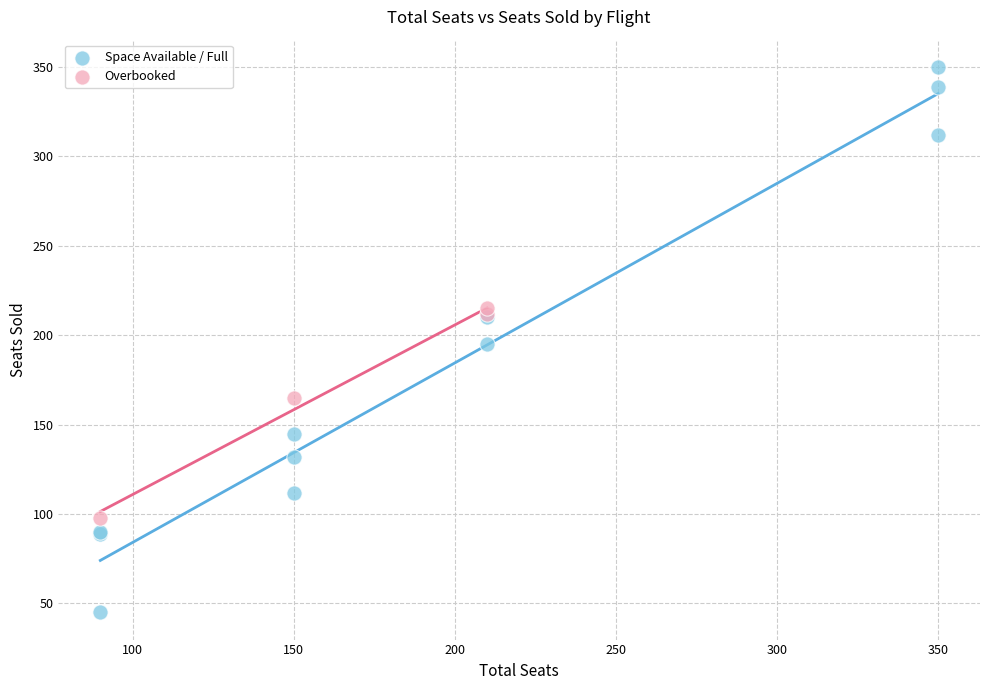

Which series contains the highest Y value?

Space Available / Full